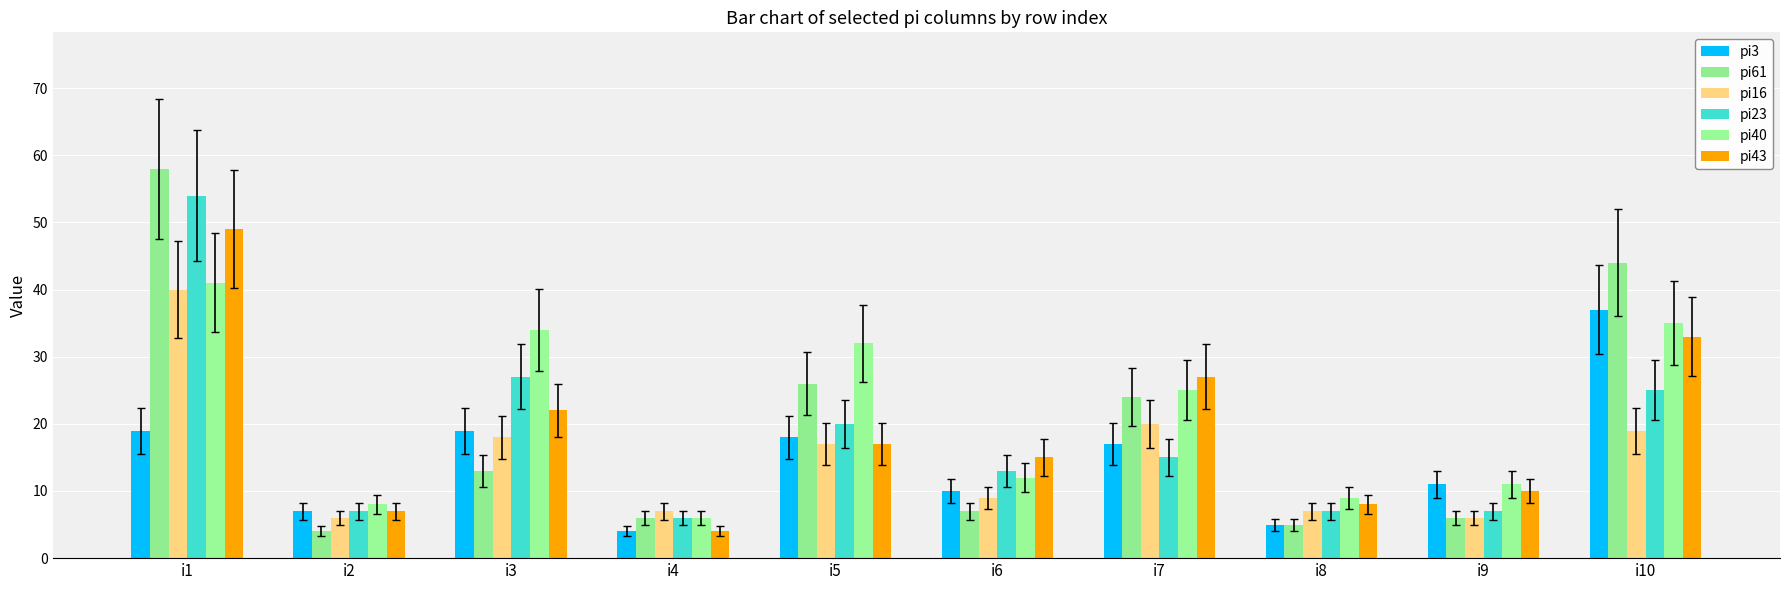

What is the minimum value shown in the chart?

4